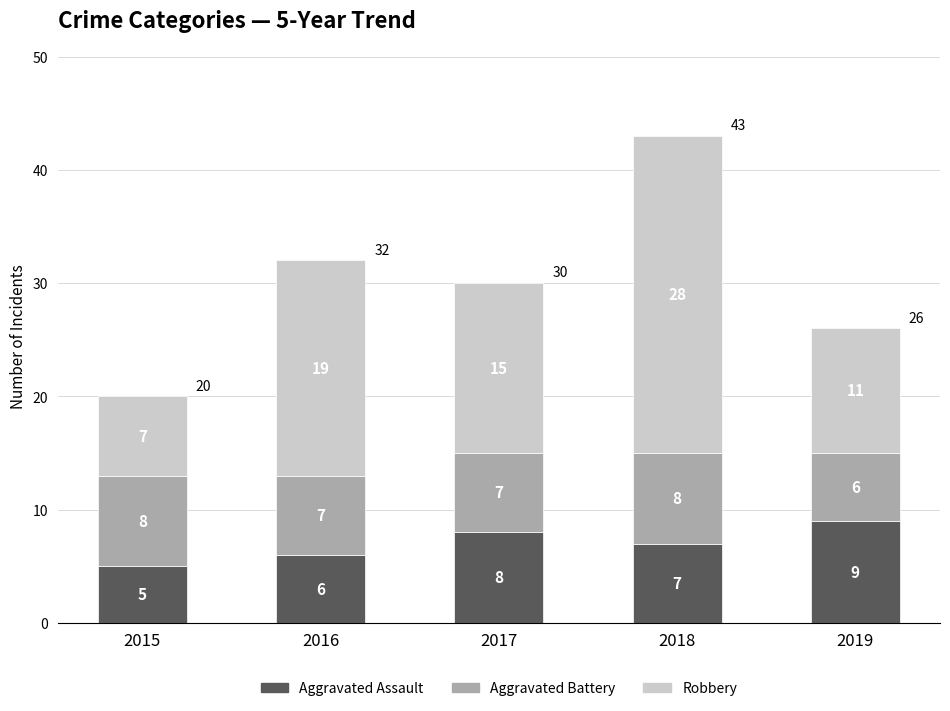

Reading right to left, what are the values for Aggravated Assault?

2019=9	2018=7	2017=8	2016=6	2015=5